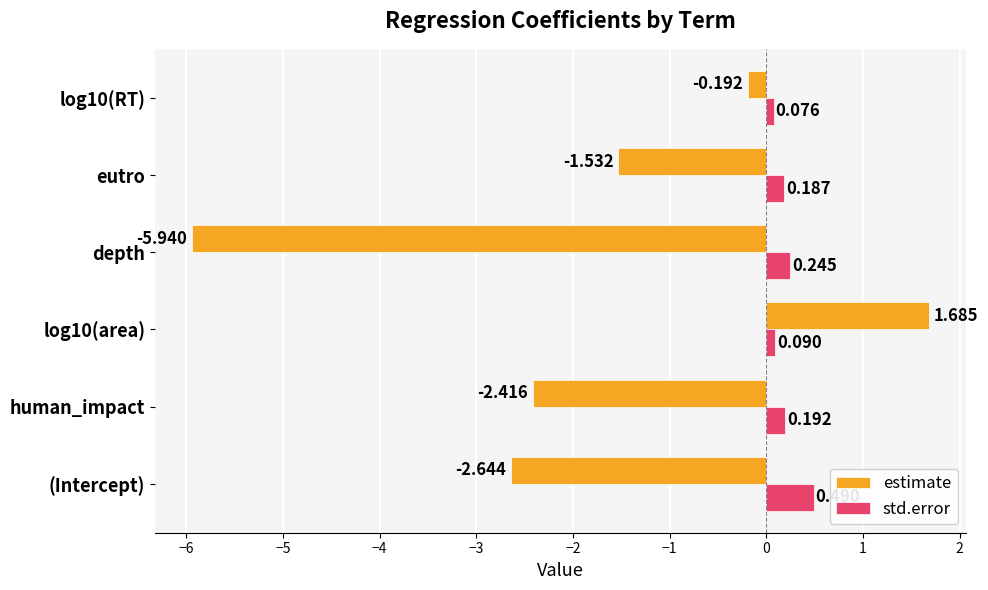

List the series in order of their peak value, highest first.

estimate, std.error